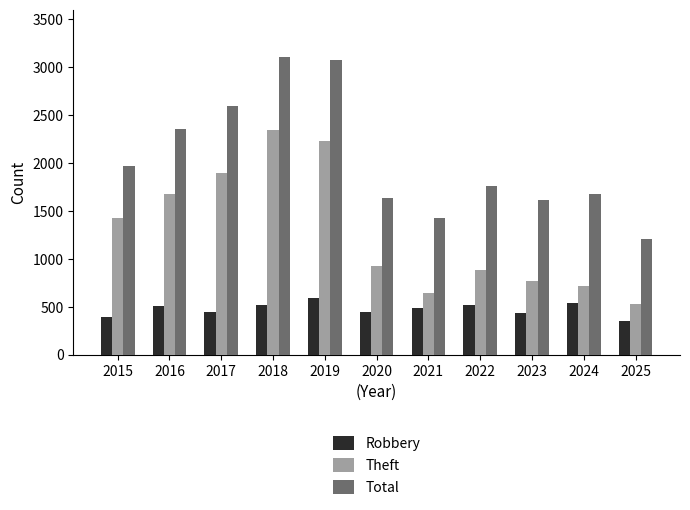

At which label does Robbery reach its minimum?

2025